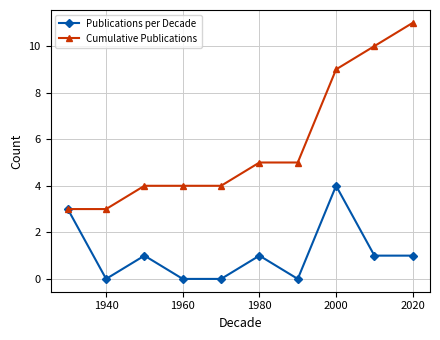

Reading left to right, what are all the values shown in this chart?

Publications per Decade: 3	0	1	0	0	1	0	4	1	1
Cumulative Publications: 3	3	4	4	4	5	5	9	10	11